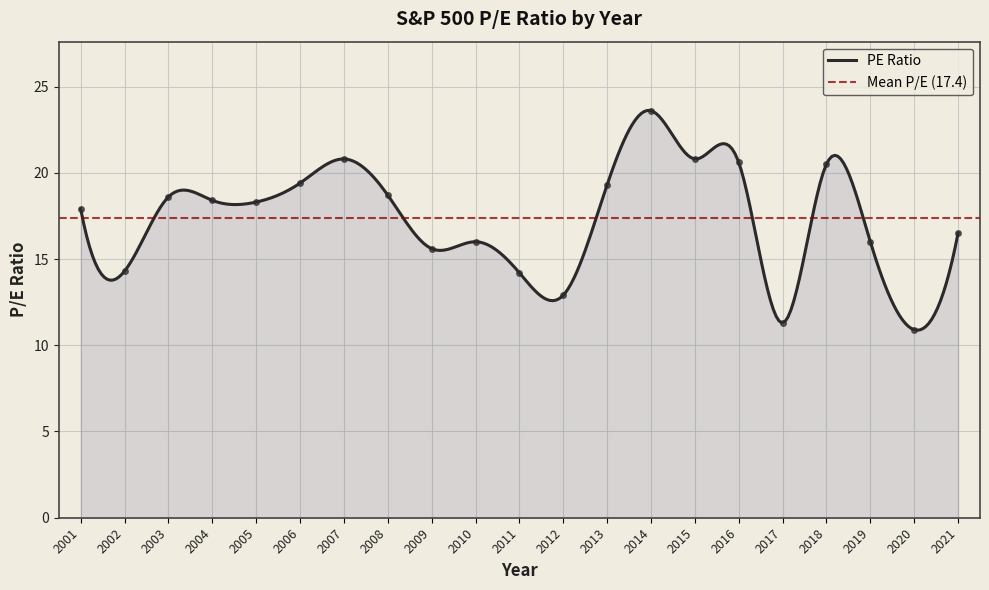

Which has a higher value, 2018 or 2008?

2018